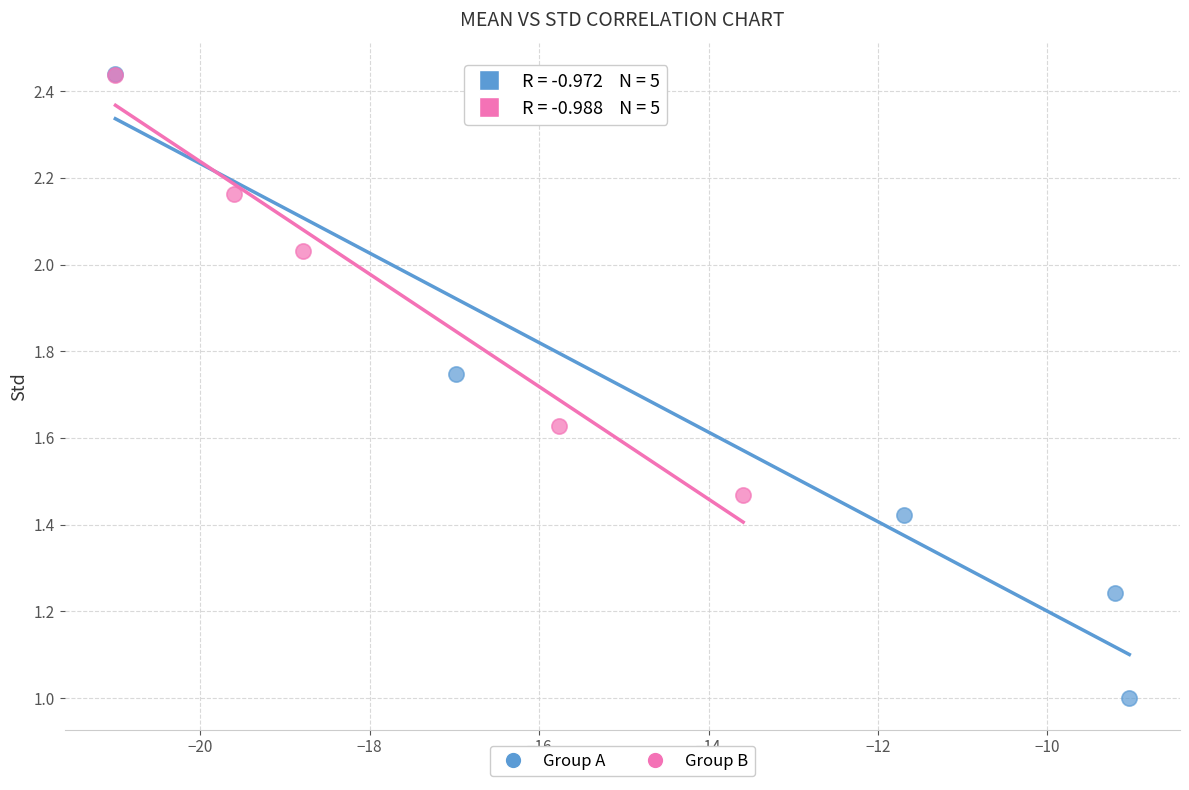

Which series has the widest spread of Y values?

Group A